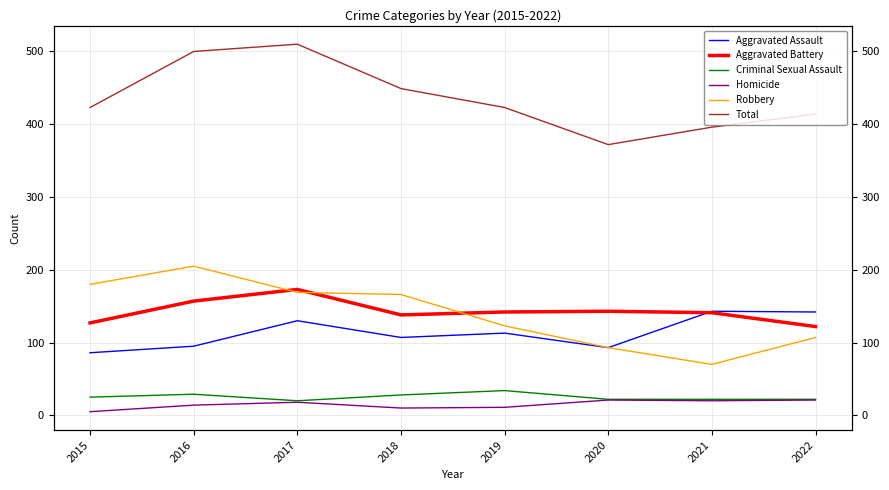

What is the highest value of the Criminal Sexual Assault series?

34